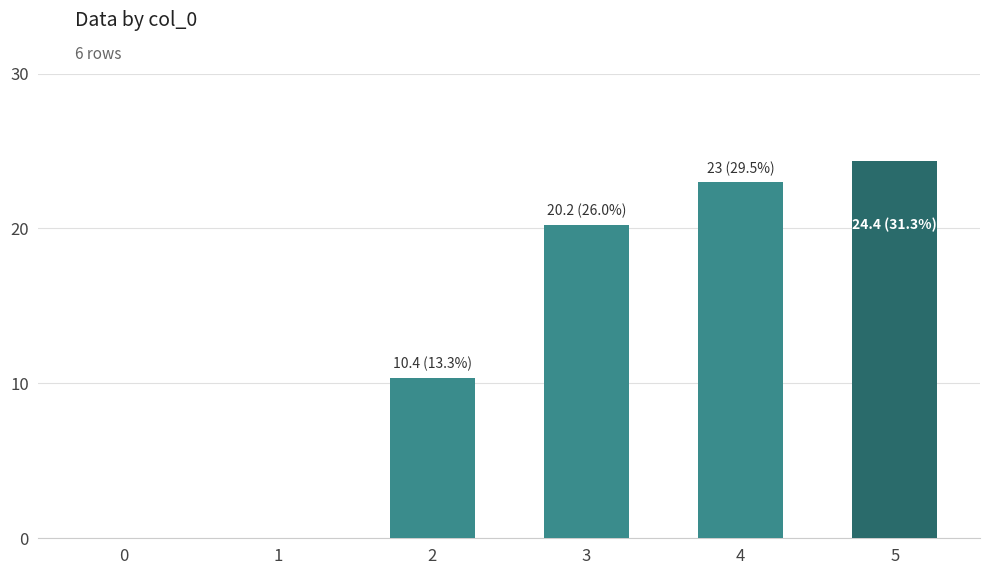

Which has a higher value, 1 or 5?

5